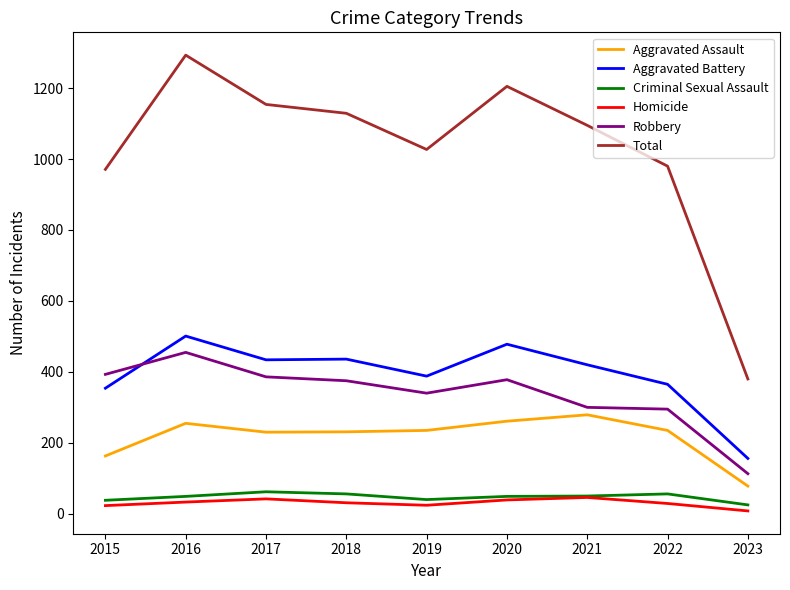

Is the value of Homicide at 2018 greater than the value of Robbery at 2023?

No